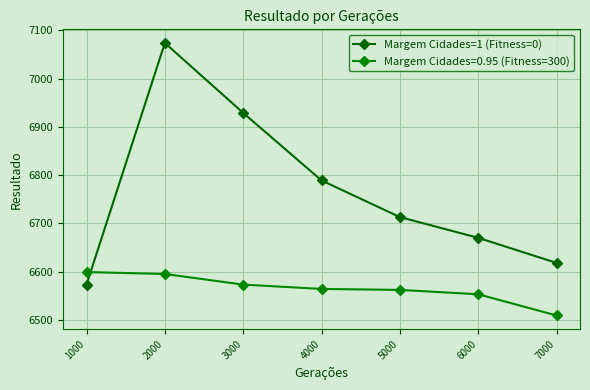

How many series are shown in this chart?

2